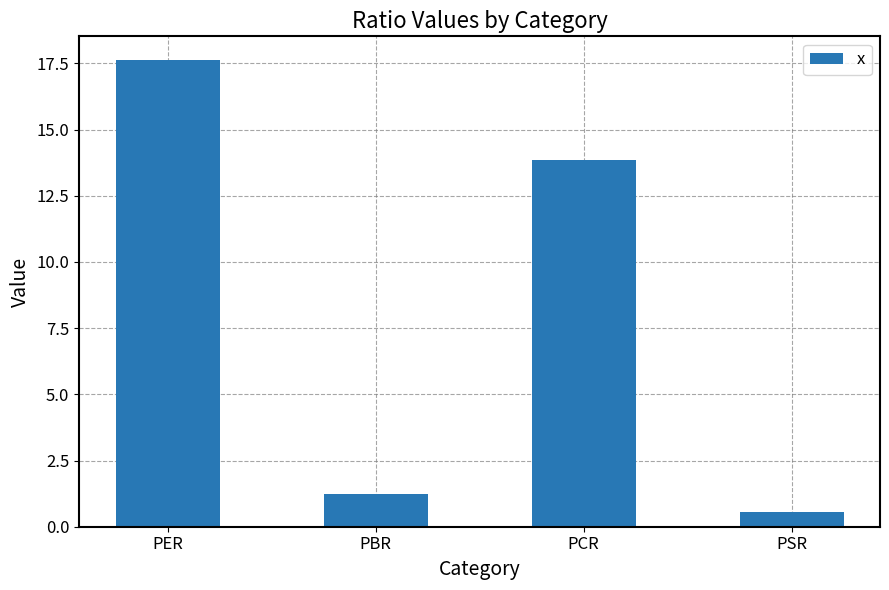

What is the label of the 1st bar from the left?

PER